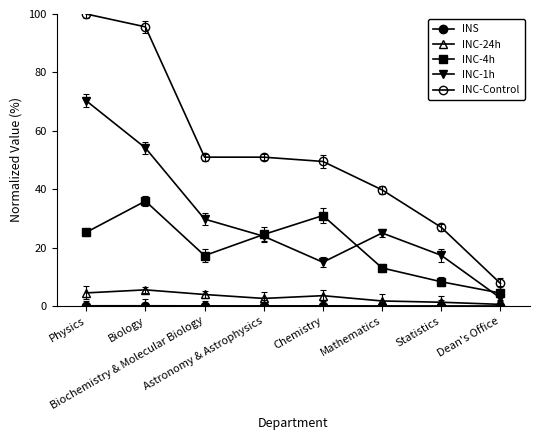

Does the chart have visible grid lines?

No